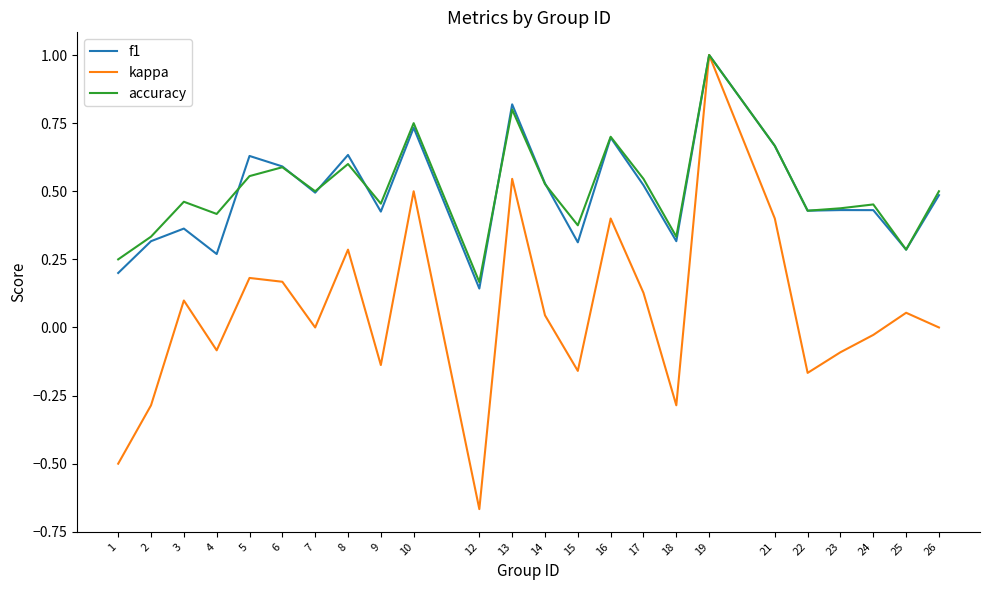

At which category does the chart reach its minimum across all series?

12